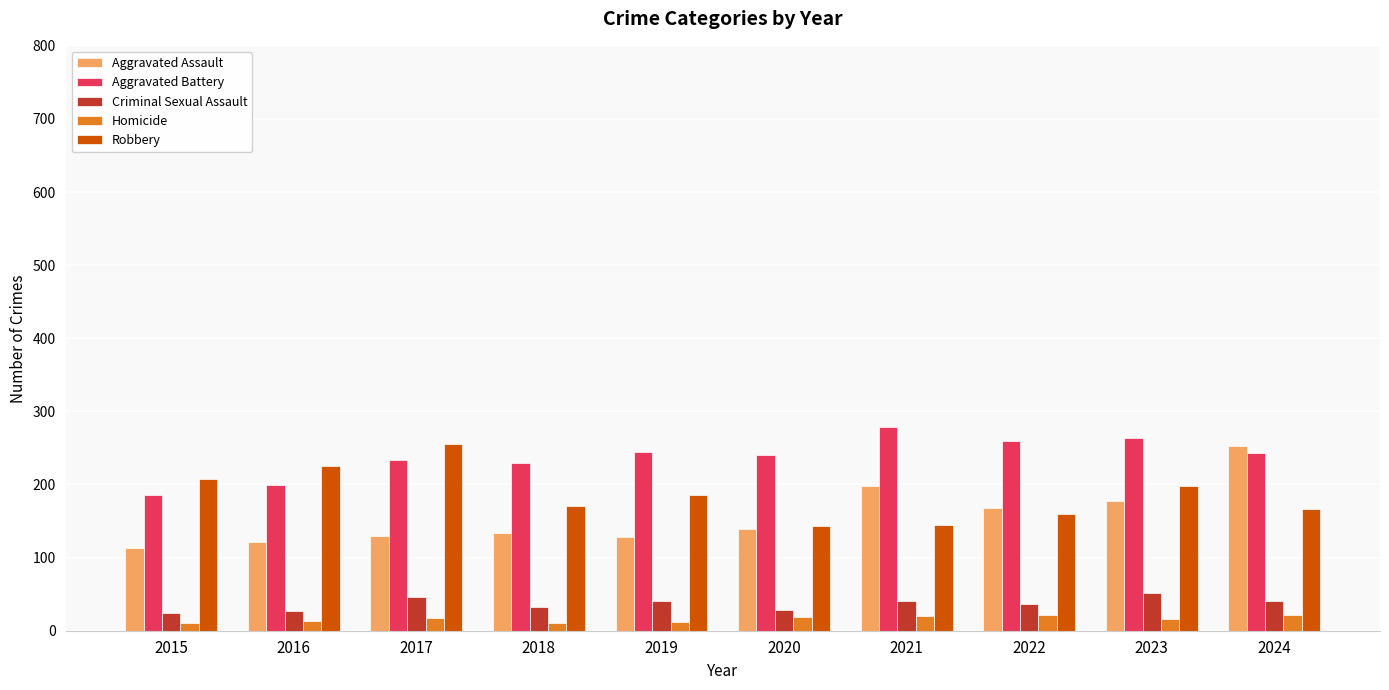

Rank the series at 2017 from highest to lowest value.

Robbery, Aggravated Battery, Aggravated Assault, Criminal Sexual Assault, Homicide